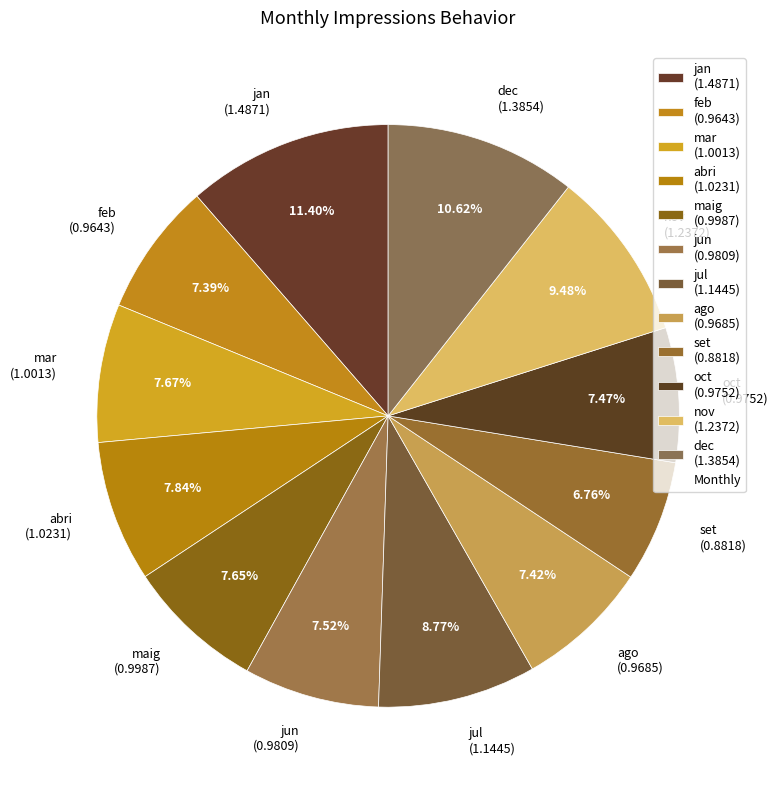

Which slice is the smallest?

set